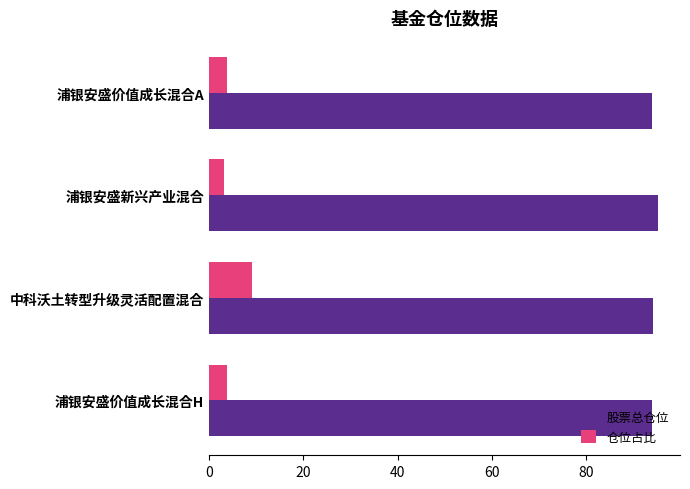

What are all the series names shown in the legend?

股票总仓位, 仓位占比